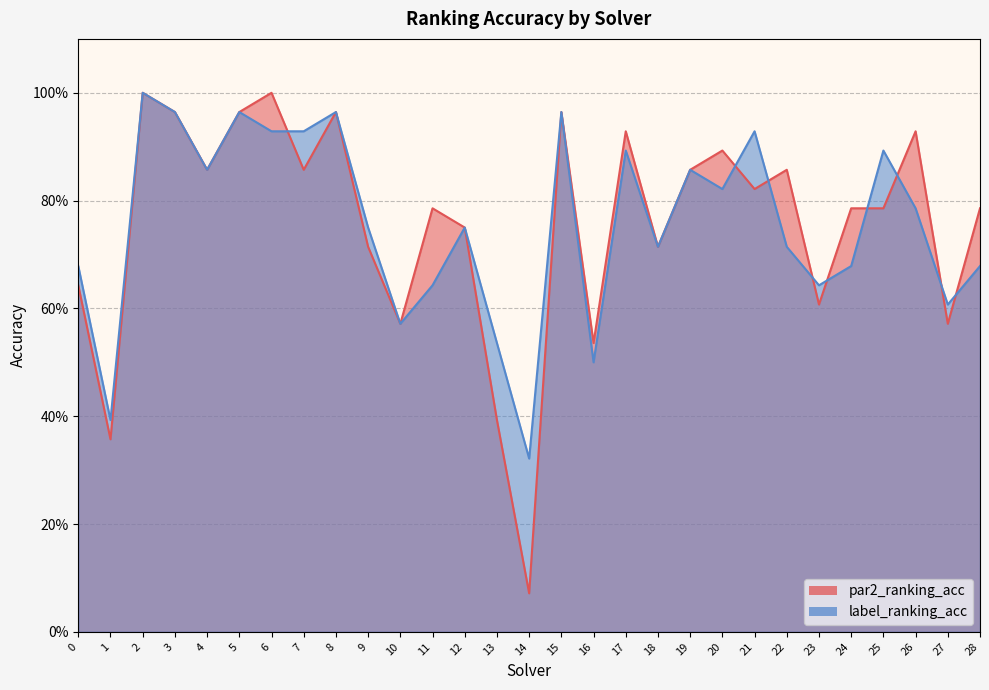

The label_ranking_acc series shows 0.2 at 16. True or false?

False